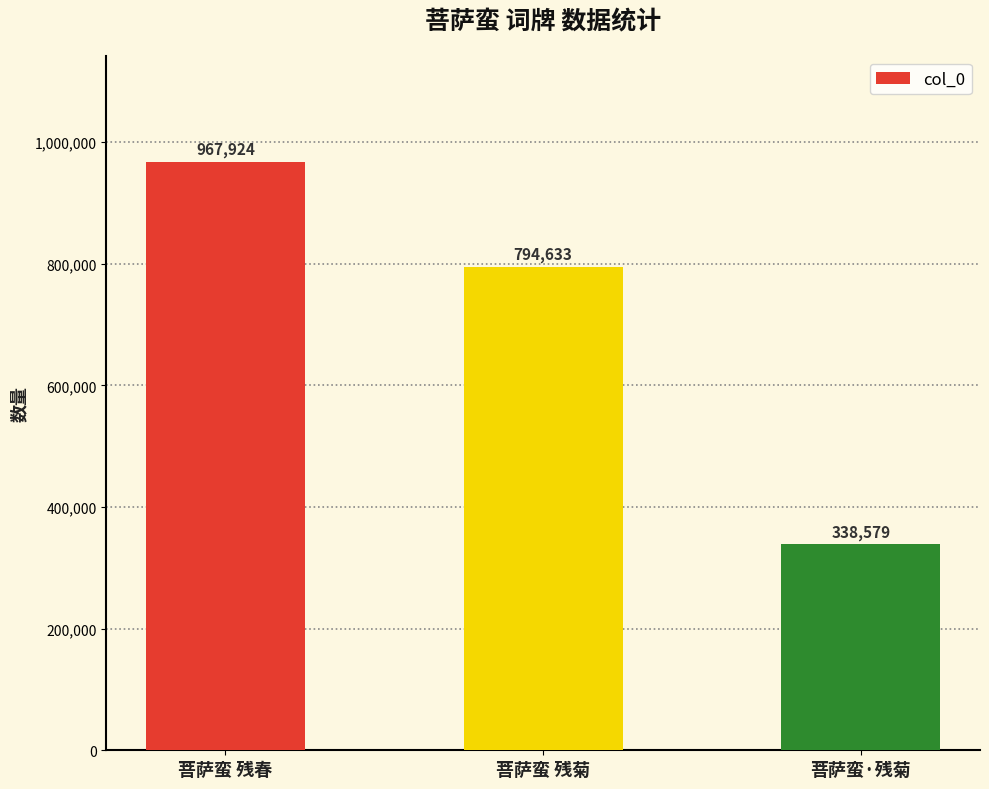

Count the number of categories in the chart.

3